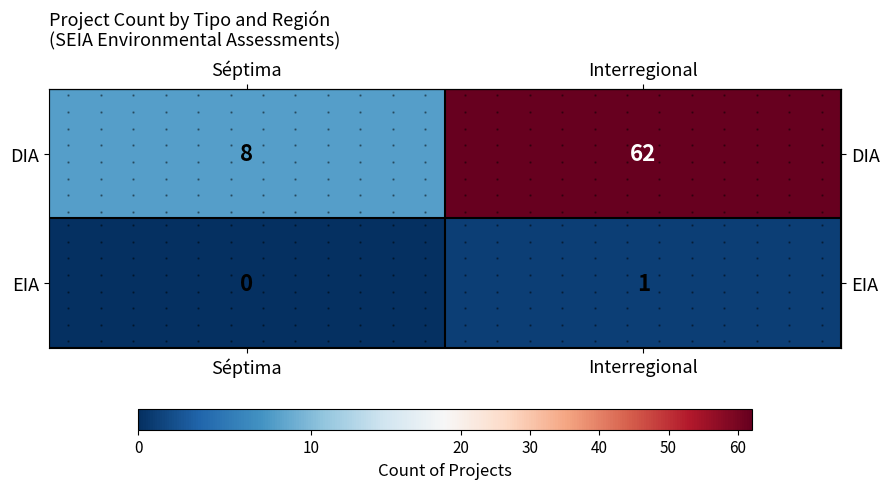

What is the maximum value for row_1?

1